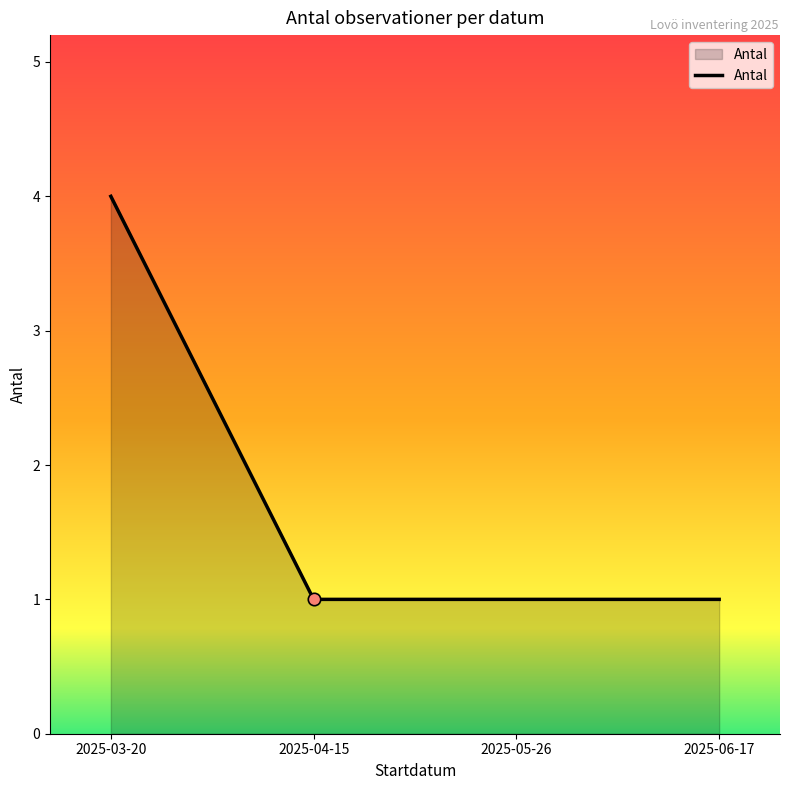

What is the ratio of the value at 2025-03-20 to the value at 2025-04-15?

4.0